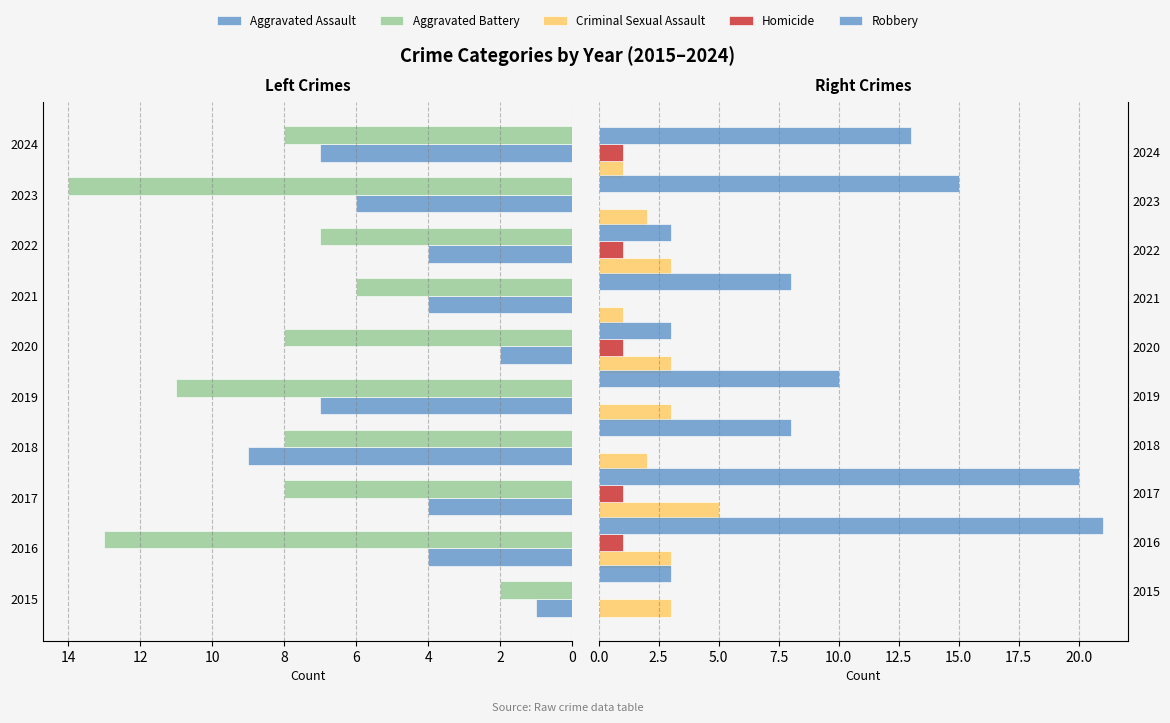

What is the highest value of the Robbery series?

21